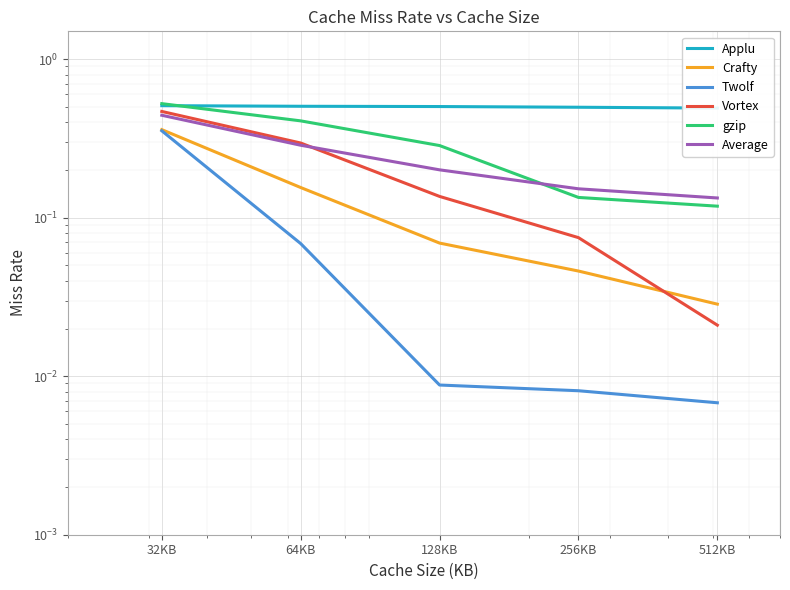

How many lines are shown in the chart?

6